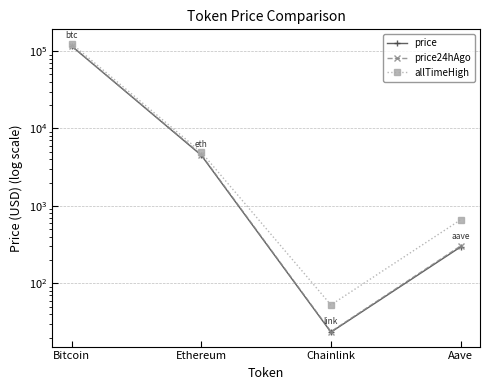

What is the difference between the maximum and minimum values in the price series?

115774.5